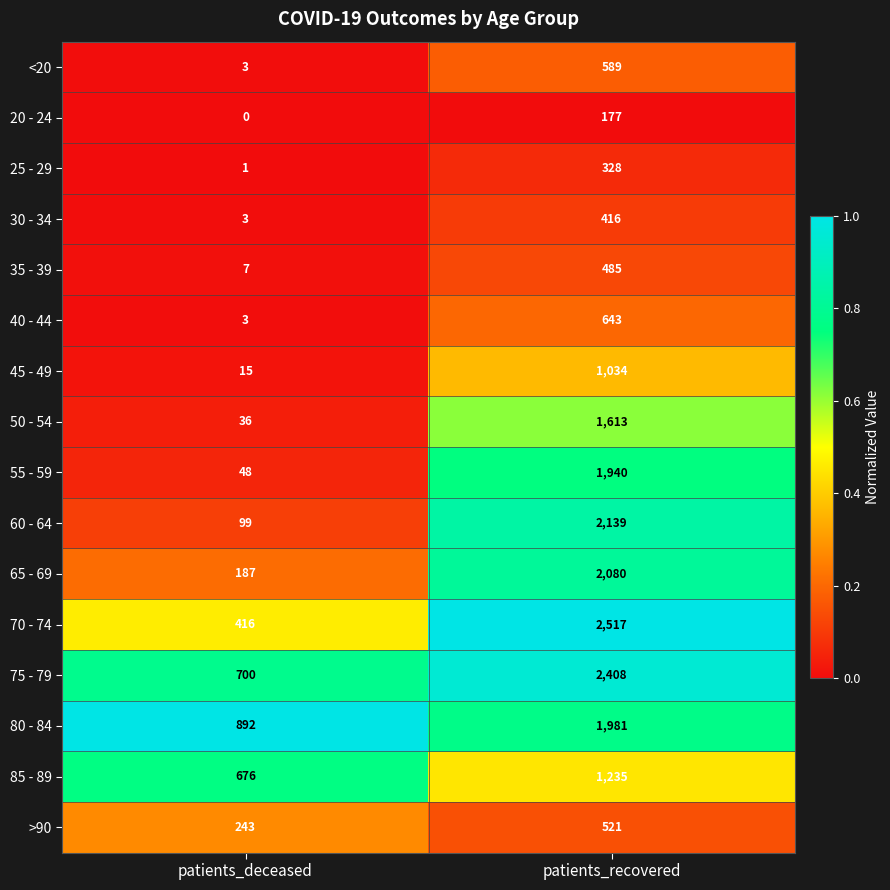

What is the difference between the 20 - 24 values at patients_deceased and patients_recovered?

177